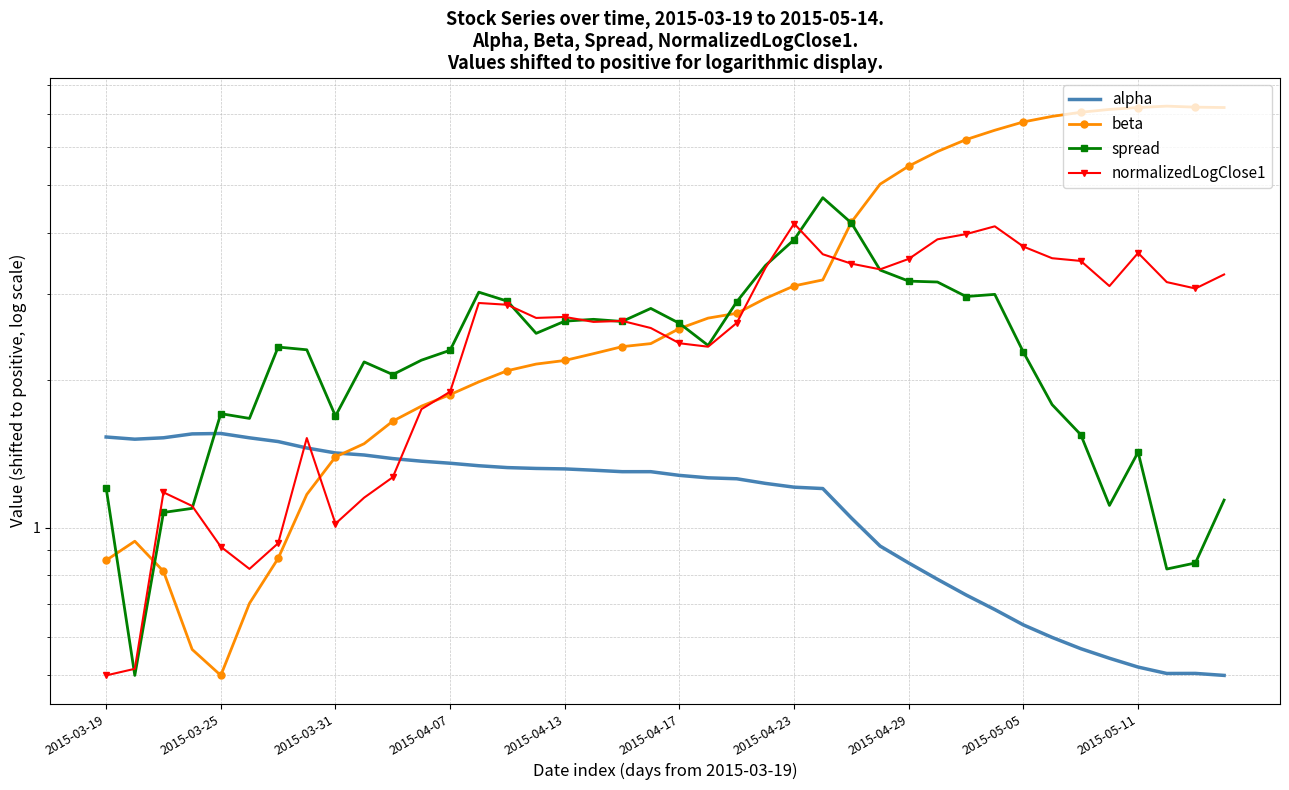

After their last crossing, which series has the higher values: beta or alpha?

beta